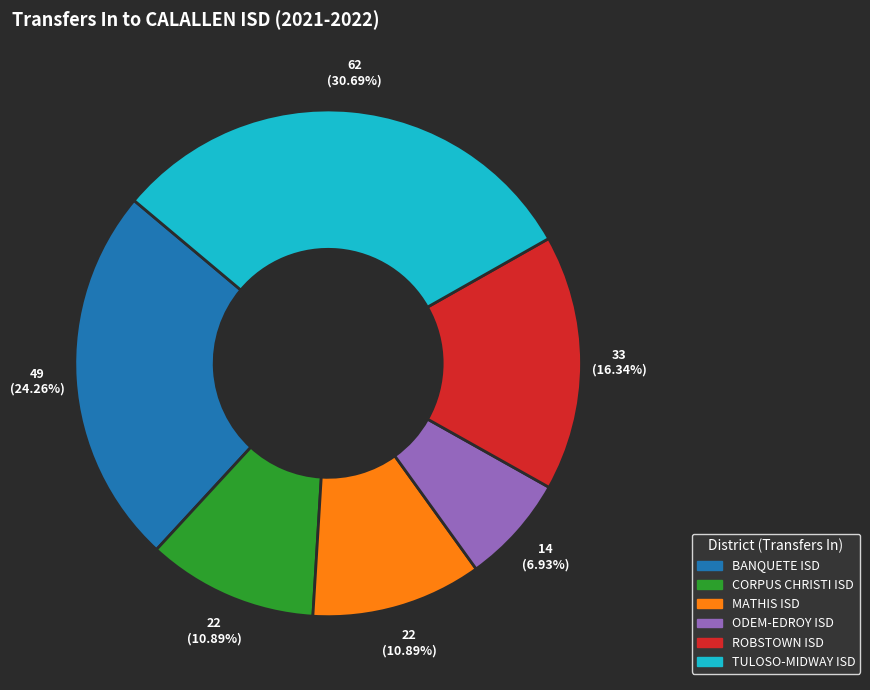

Is there a majority slice in this chart?

No